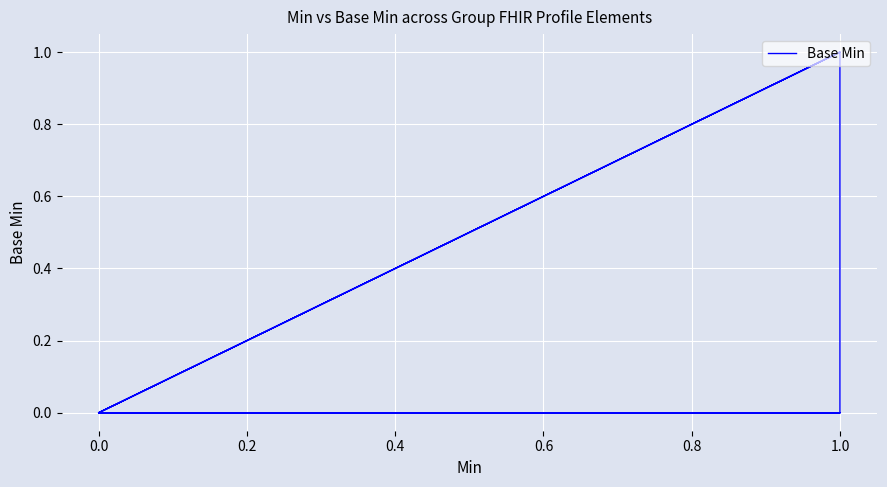

What is the greatest value displayed?

1